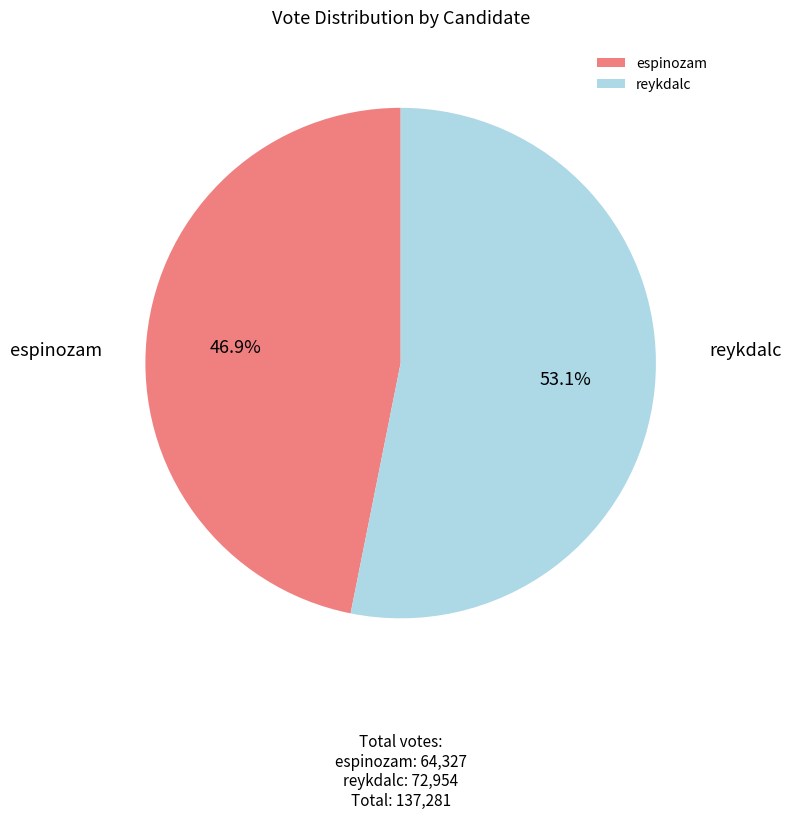

Which category accounts for the majority?

reykdalc